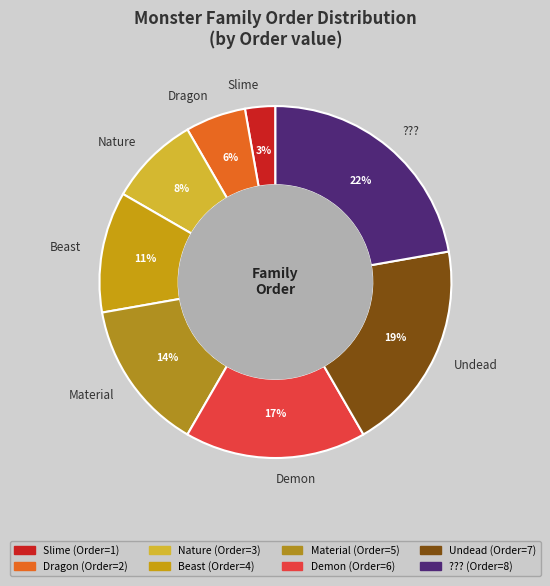

How many segments does this pie chart have?

8